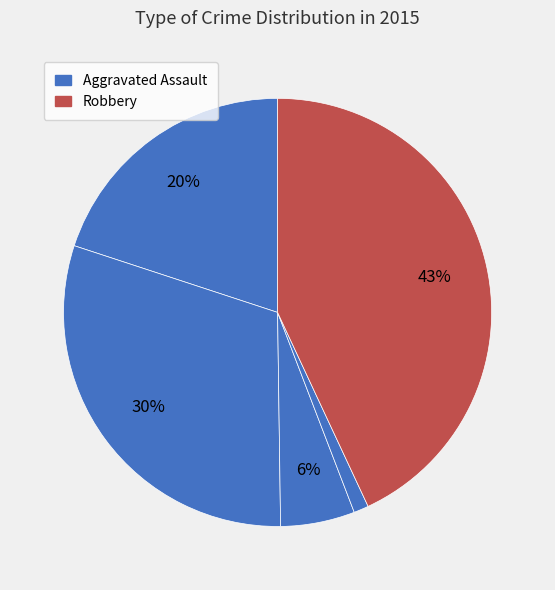

To the nearest percent, what is the difference between the largest and smallest slice percentages?

42%